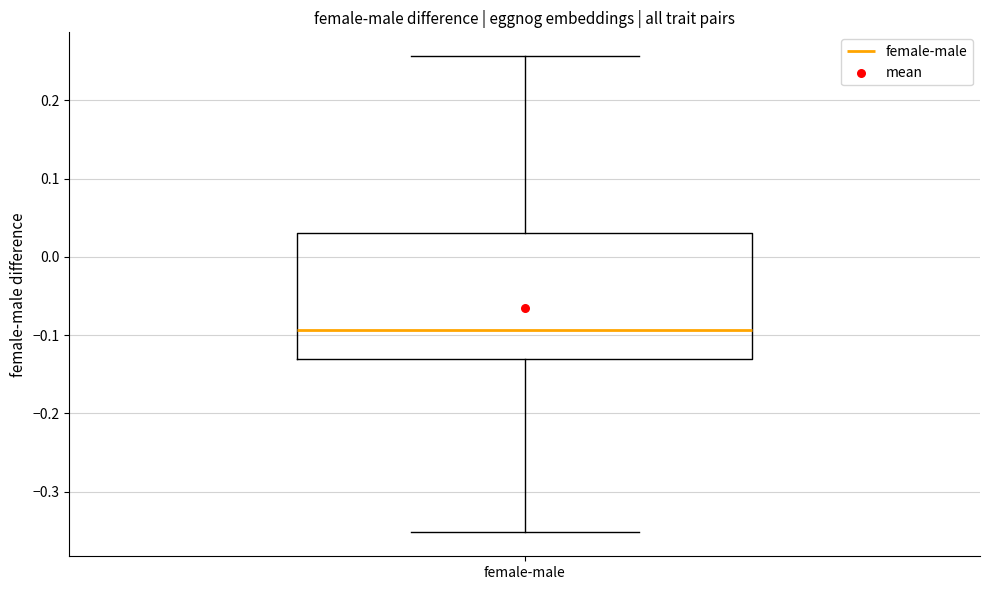

Read this box plot against the y-axis: the position of the median line, the range covered by the box, and the ends of both whiskers. The values are not printed on the chart, so give them approximately, as read against the axis.

median -0.09, box -0.13 to 0.03, whiskers -0.35 to 0.26